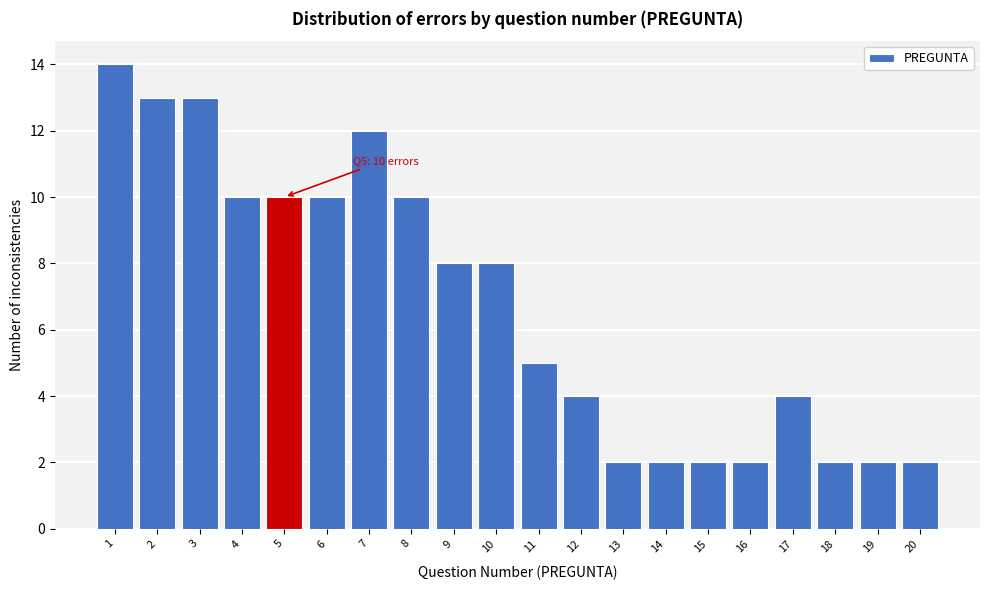

Reading left to right, what are all the values shown in this chart?

14	13	13	10	10	10	12	10	8	8	5	4	2	2	2	2	4	2	2	2